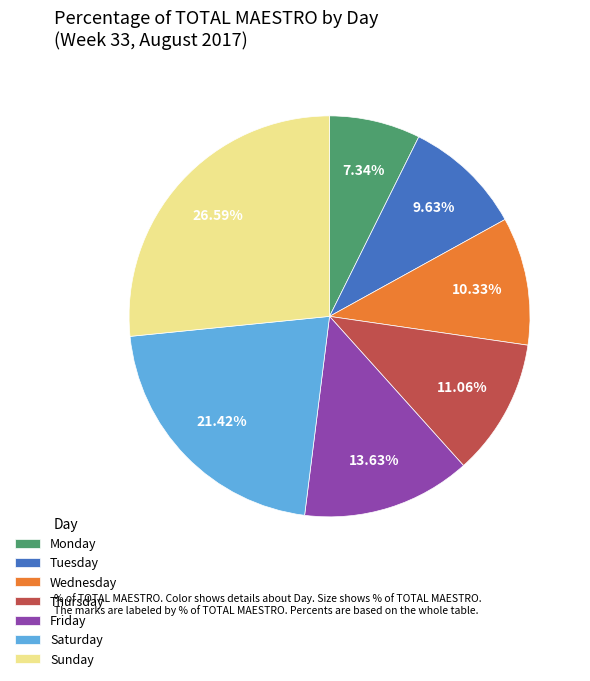

Does Monday represent more than half of the total?

No